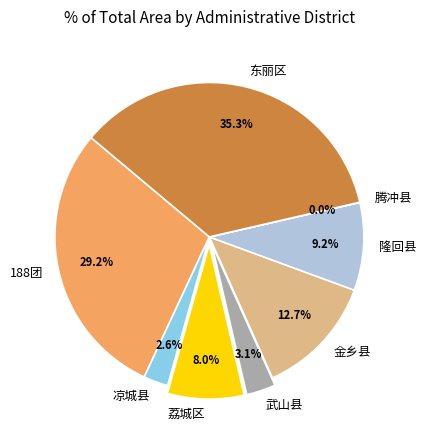

Do 188团 and 武山县 together represent more than half of the pie?

No